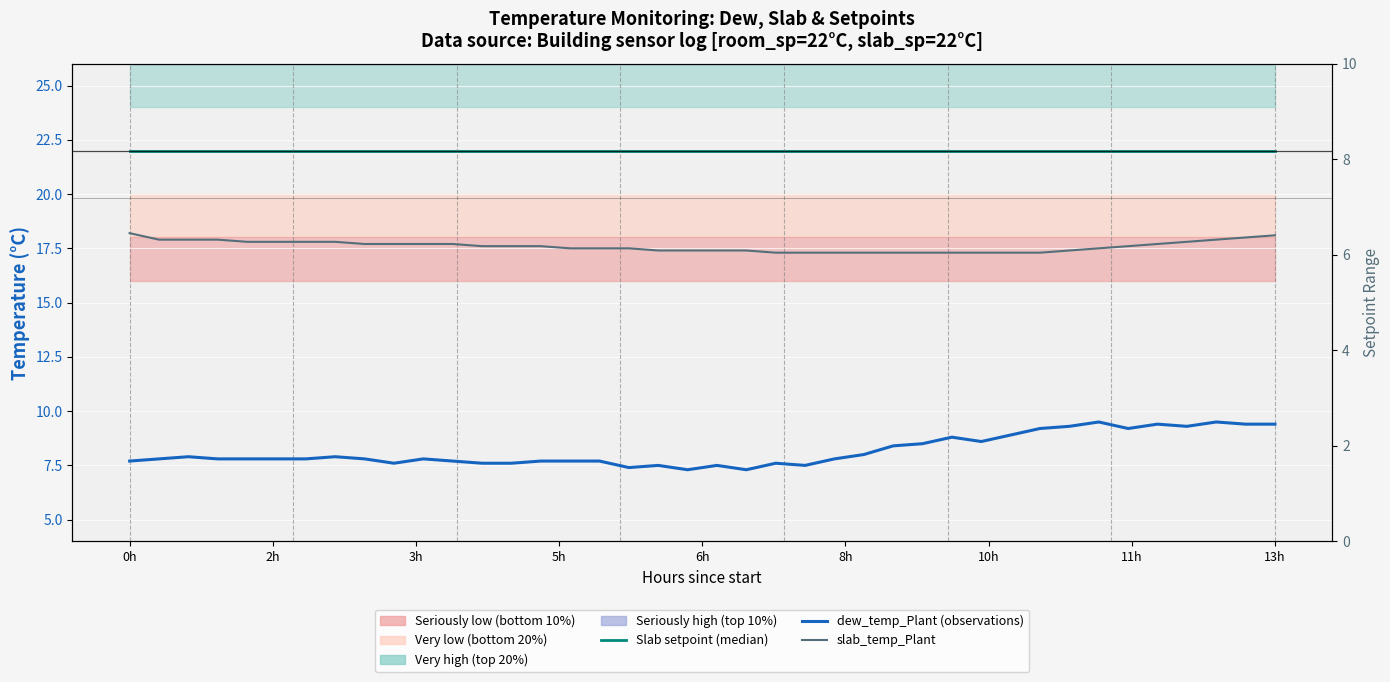

What is the value of the Slab setpoint (median) point at the 34th from the left?

22.0